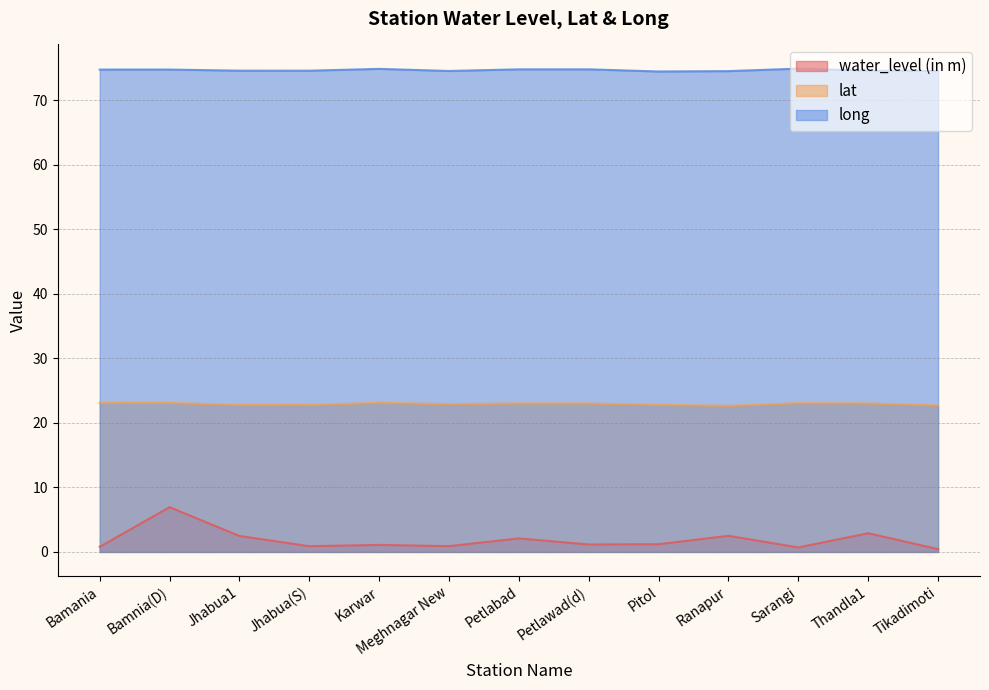

Which series changed the most between Ranapur and Thandla1?

water_level (in m)